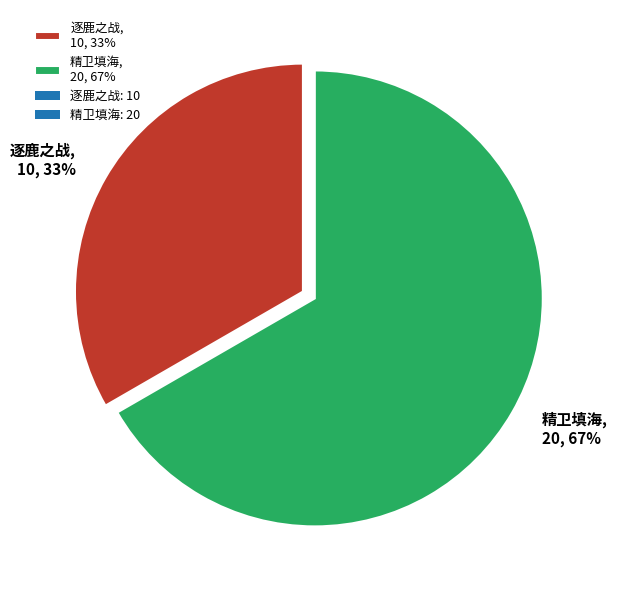

Between 逐鹿之战, 10, 33% and 精卫填海, 20, 67%, which is larger?

精卫填海, 20, 67%